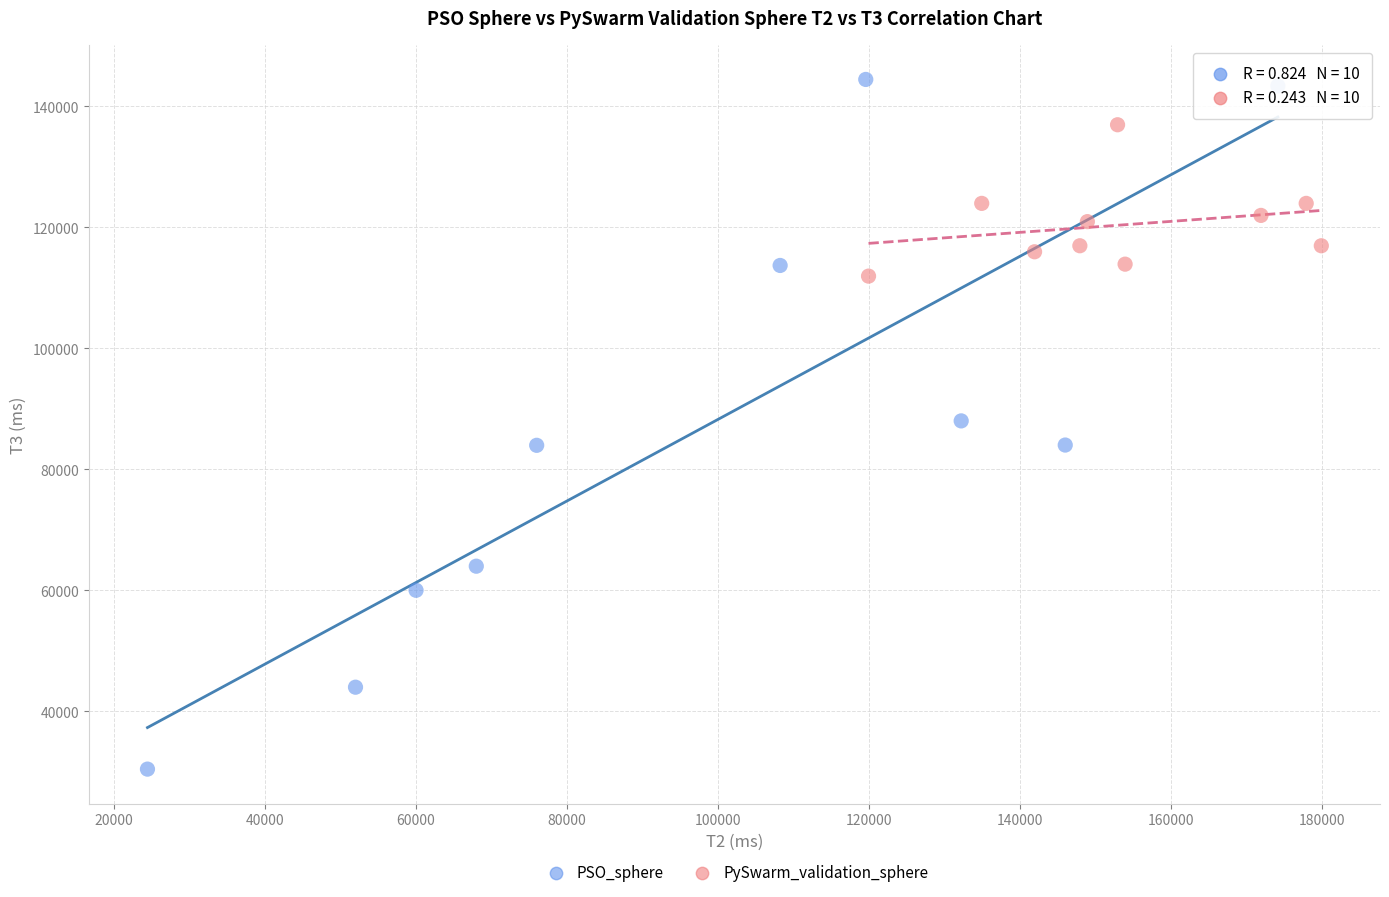

Which series has the widest spread of Y values?

PSO_sphere